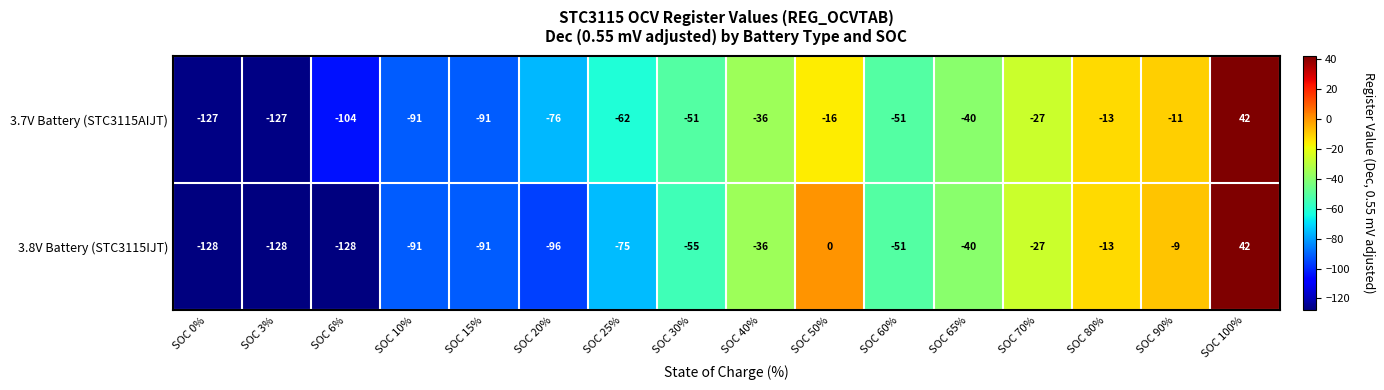

Which series has the largest total across all categories?

3.7V Battery (STC3115AIJT)